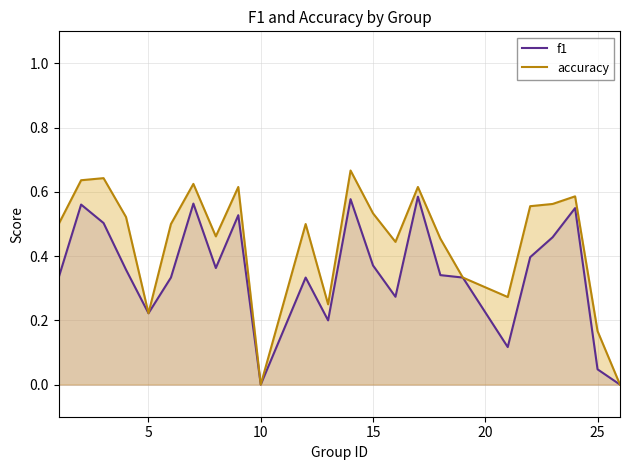

The value of accuracy at 10 is 0.0. True or false?

True